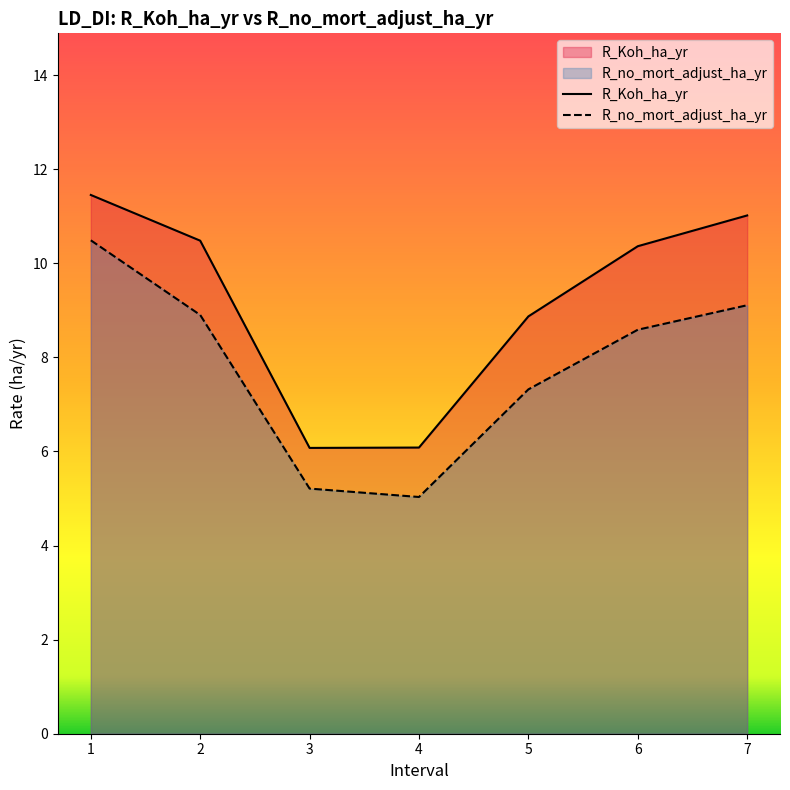

What is the spread (max minus min) of values at 1?

1.0